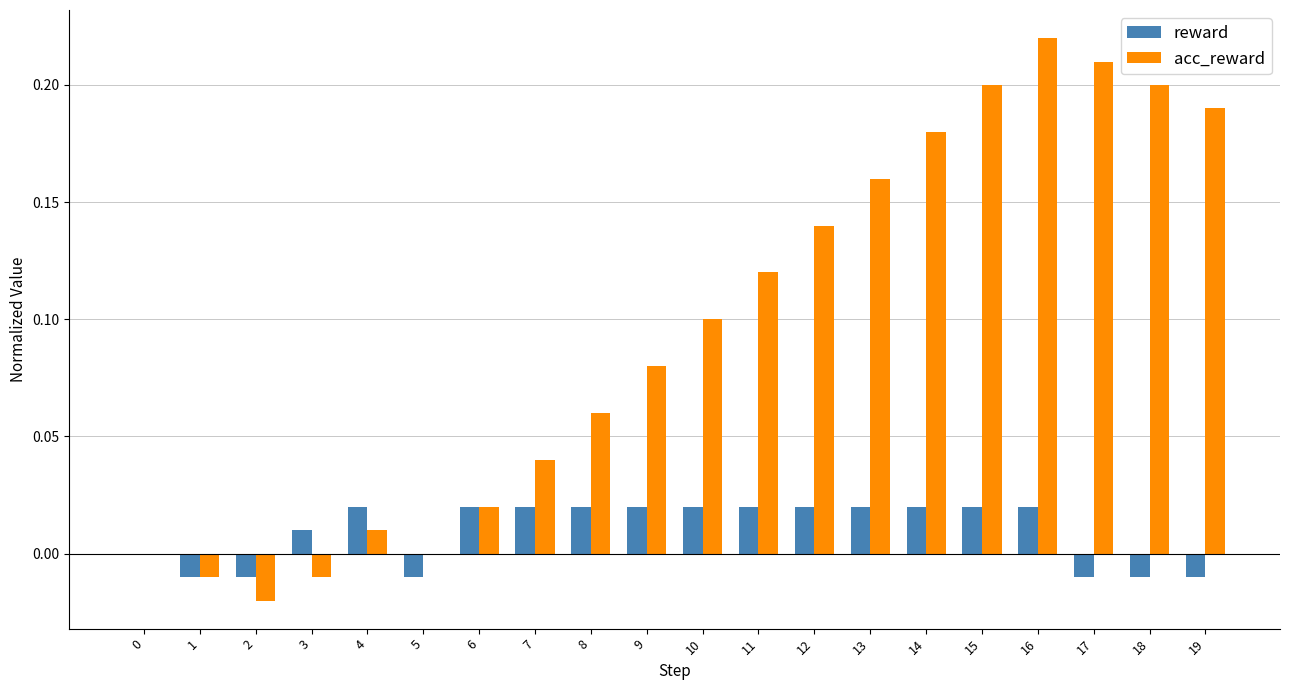

Which series has the largest total across all categories?

acc_reward